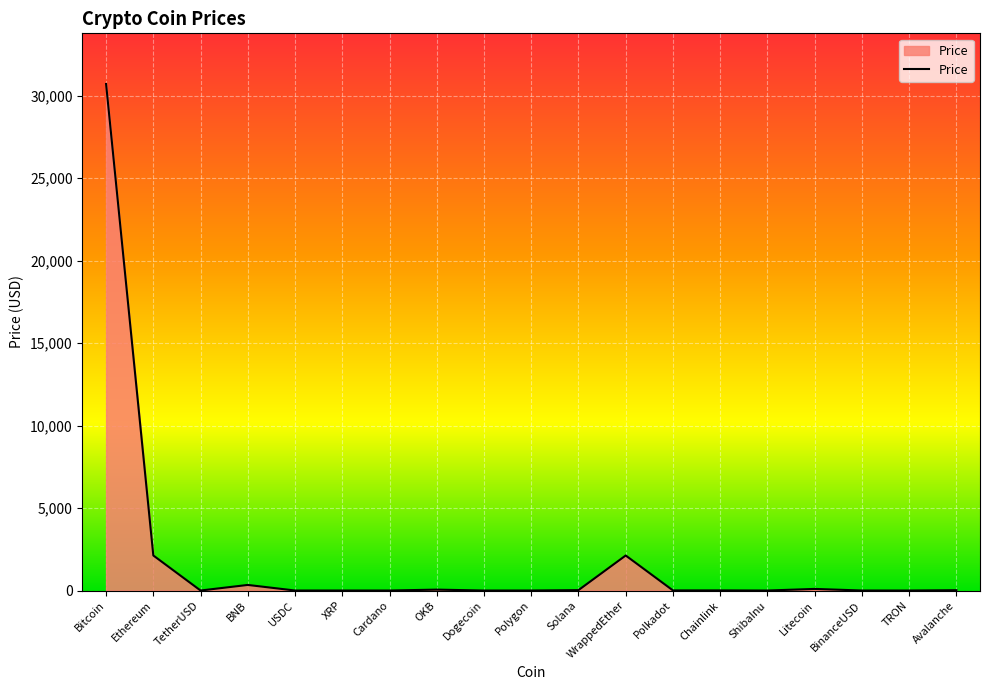

Which category has the highest value across all series?

Bitcoin